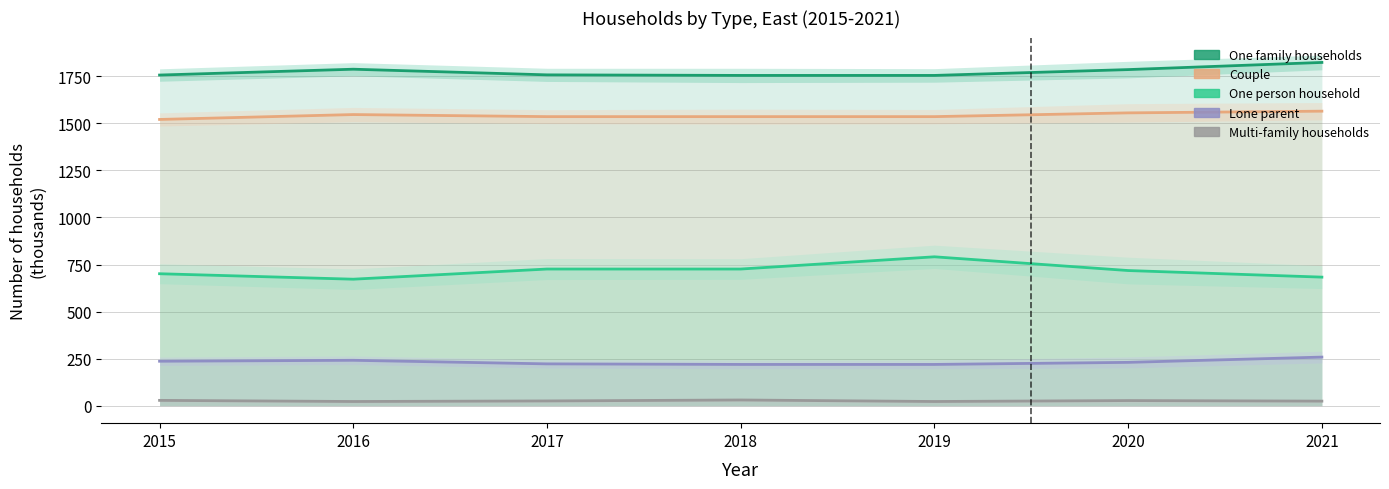

Rank the series by their maximum value, from lowest to highest.

Multi-family households, Lone parent, One person household, Couple, One family households